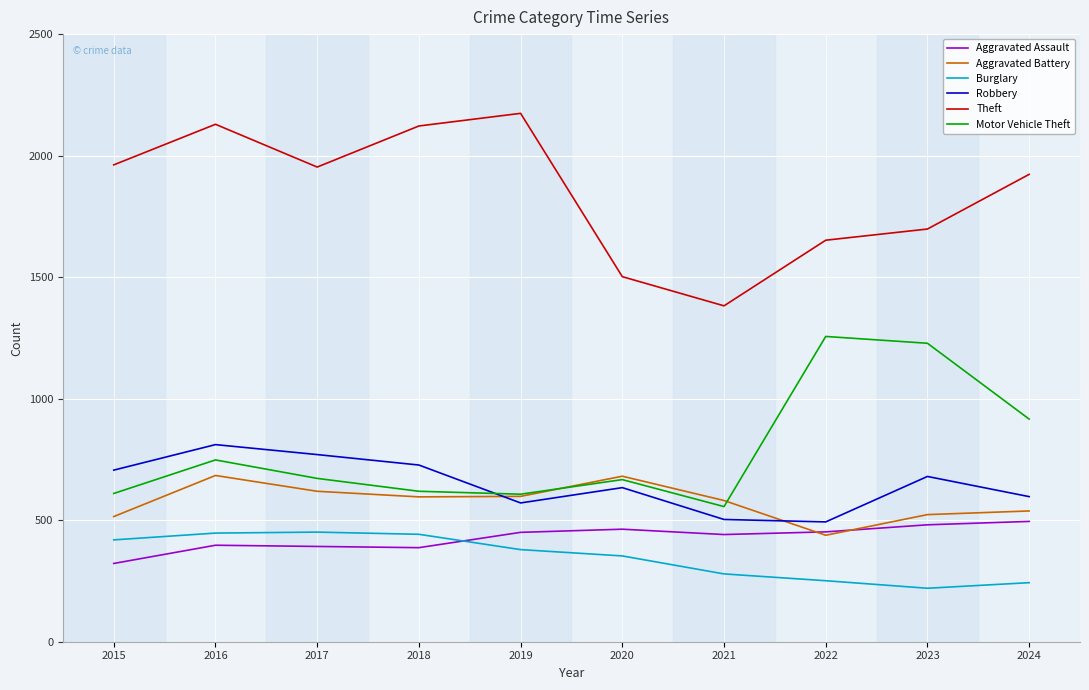

True or false: Theft and Robbery cross at least once.

False